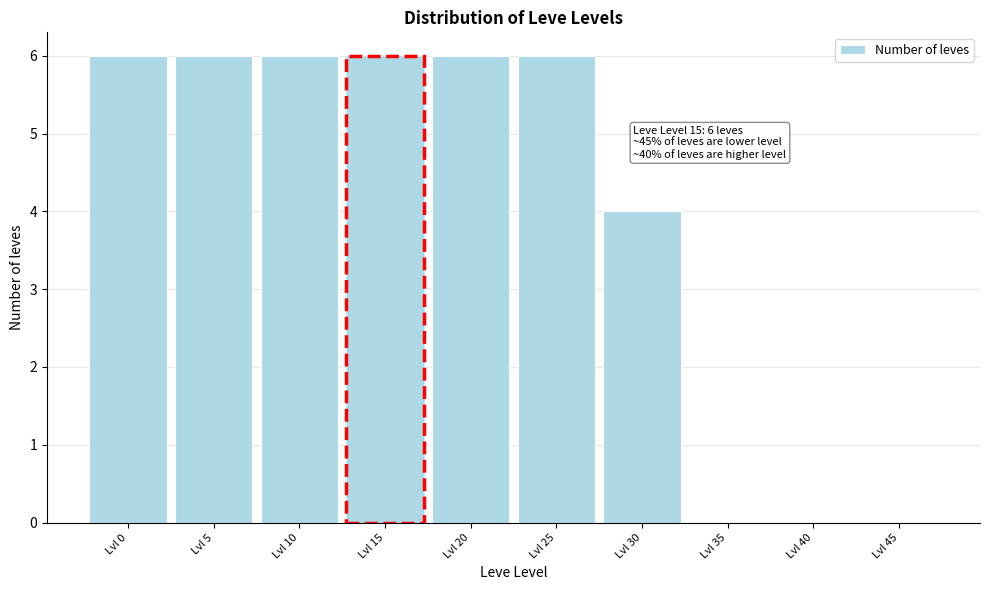

Reading right to left, list all the values displayed in this chart.

Lvl 45=0	Lvl 40=0	Lvl 35=0	Lvl 30=4	Lvl 25=6	Lvl 20=6	Lvl 15=6	Lvl 10=6	Lvl 5=6	Lvl 0=6